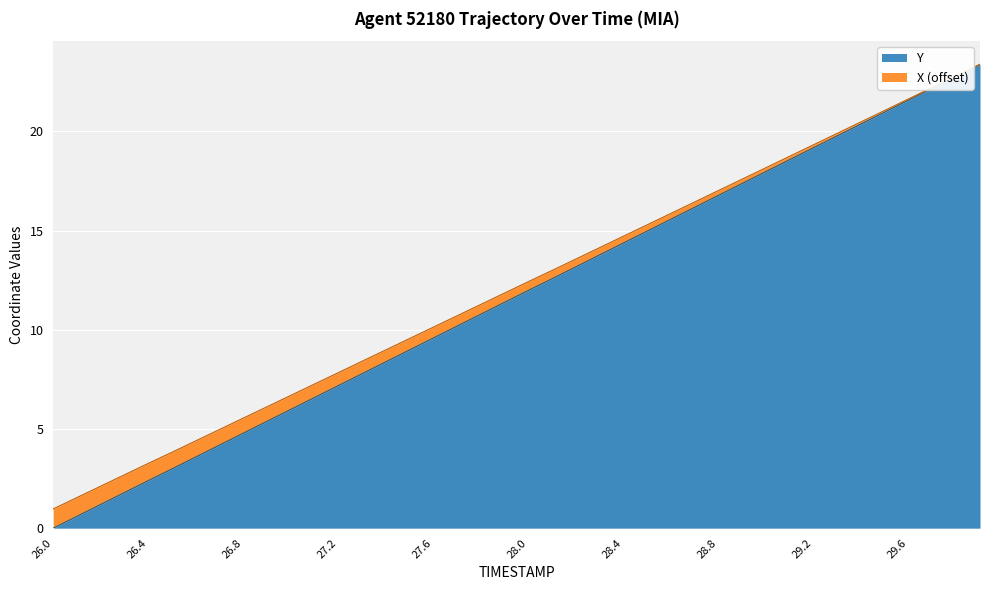

Does the chart display data point markers on the line(s)?

No